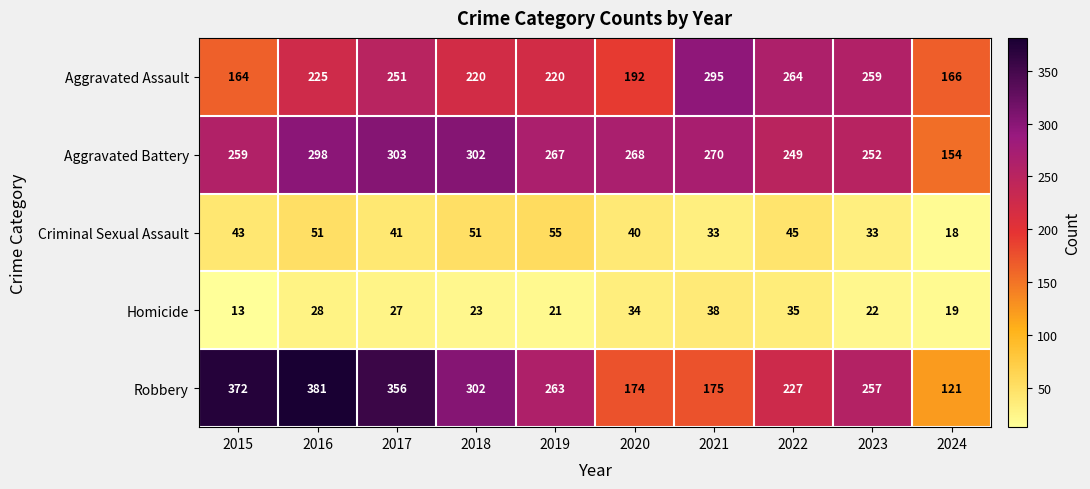

What is the difference between the maximum and minimum values in the Homicide series?

25